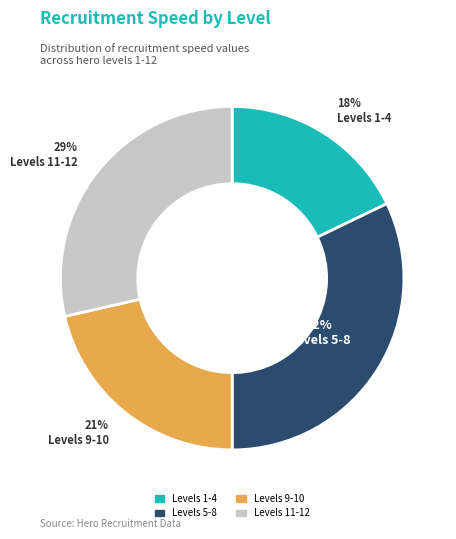

Count the number of slices in the pie.

4